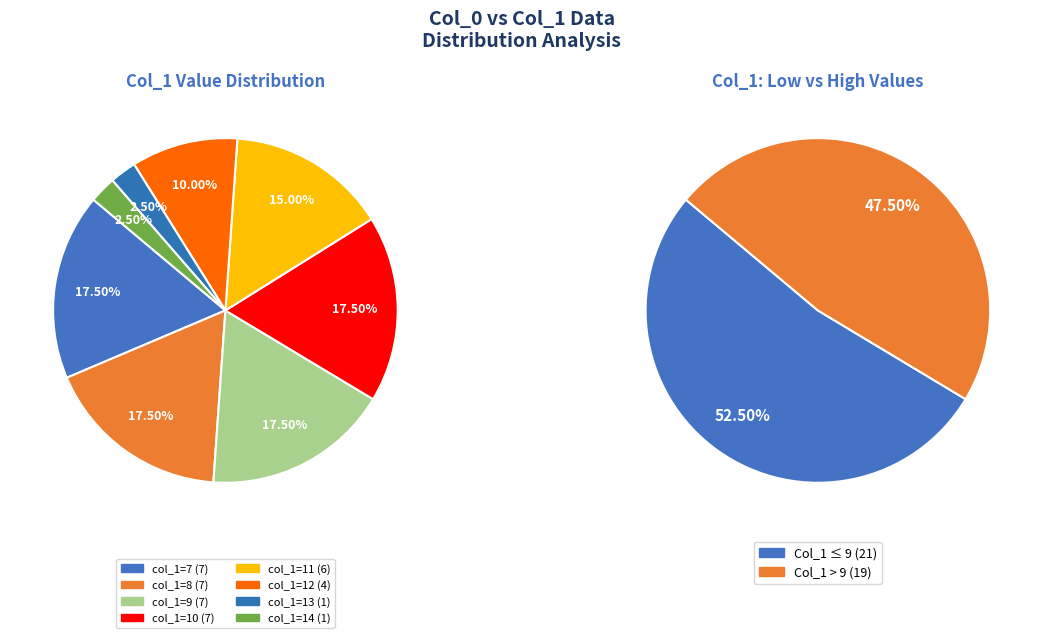

Which slice is the largest?

9